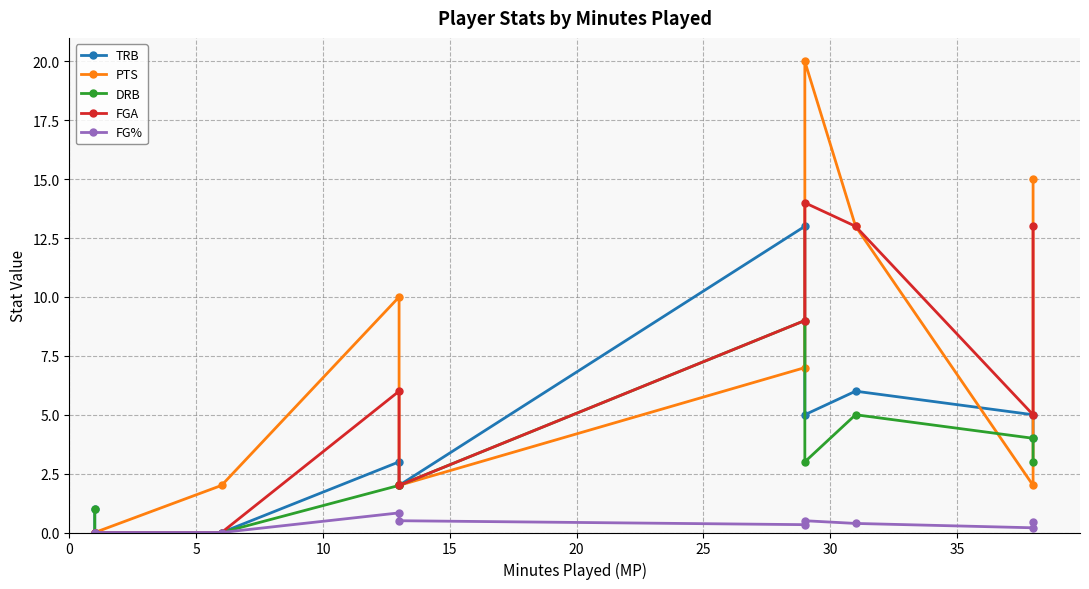

Count the DRB values in the range 1 to 4.

6